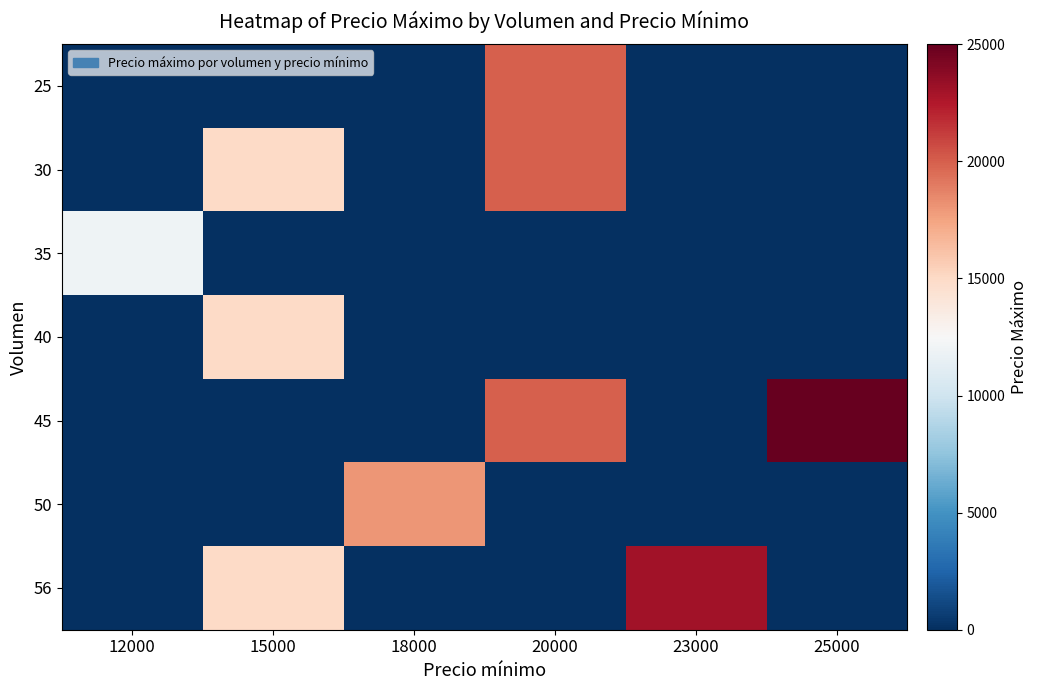

Which series changed the most between 12000 and 18000?

50